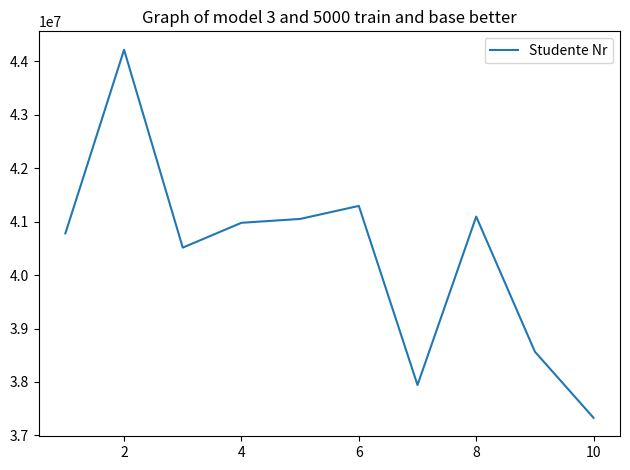

What is the difference between the maximum and minimum values?

6886578